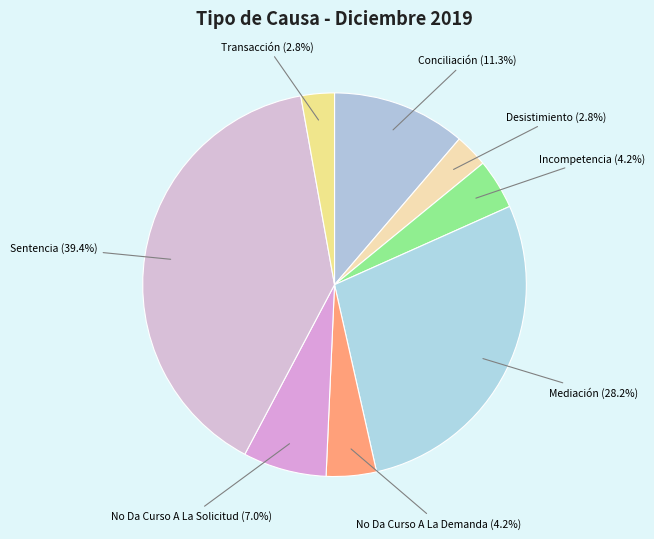

Is the sum of Desistimiento and Mediación greater than half?

No